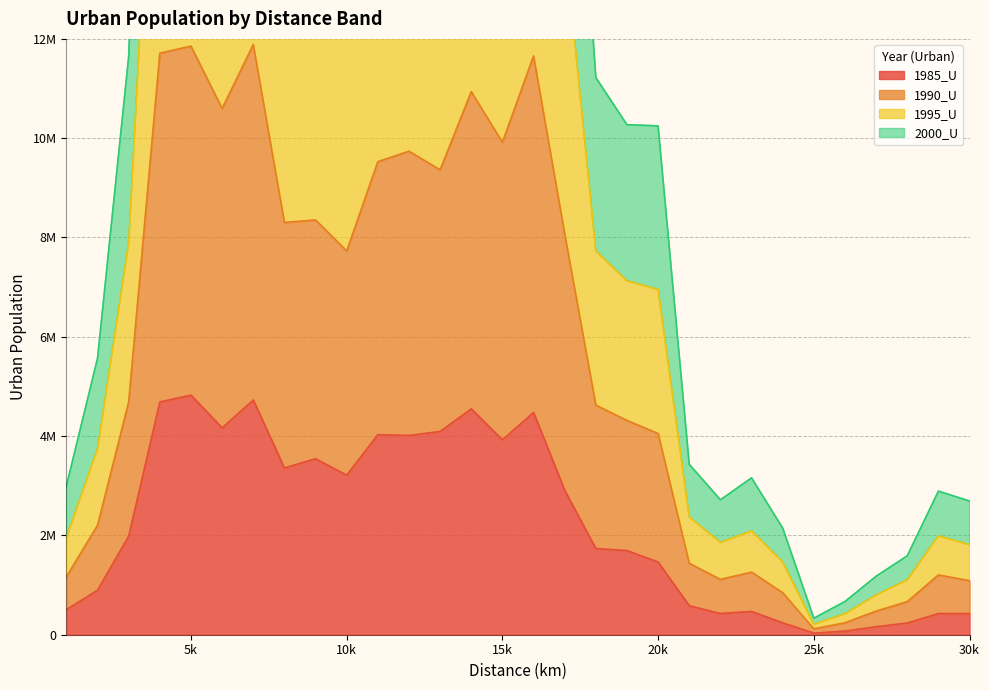

Rank the series by their average value, from highest to lowest.

1995_U, 1990_U, 2000_U, 1985_U